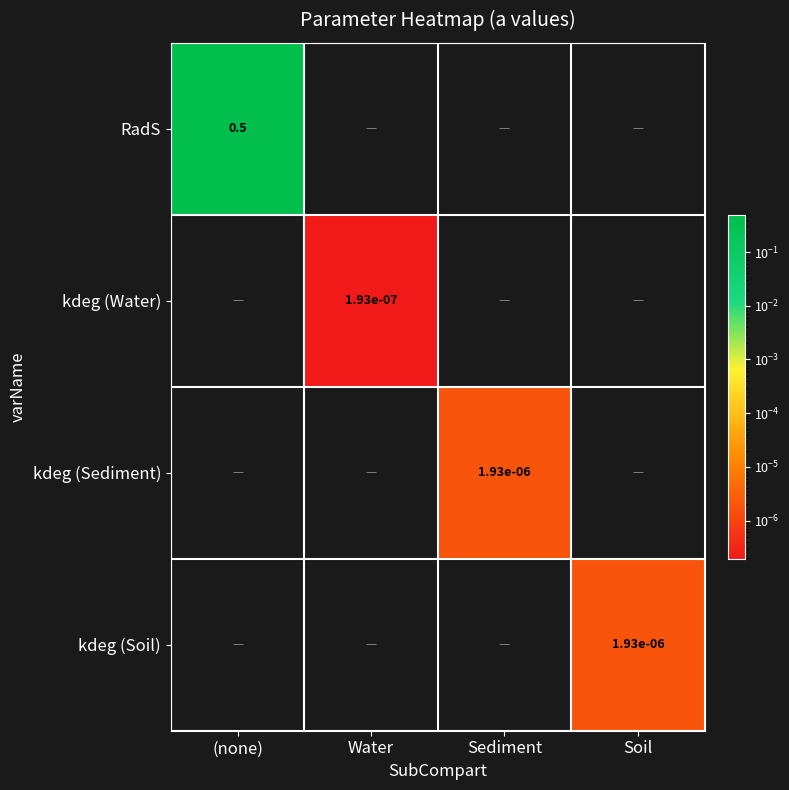

At how many categories does at least one series exceed 0?

4